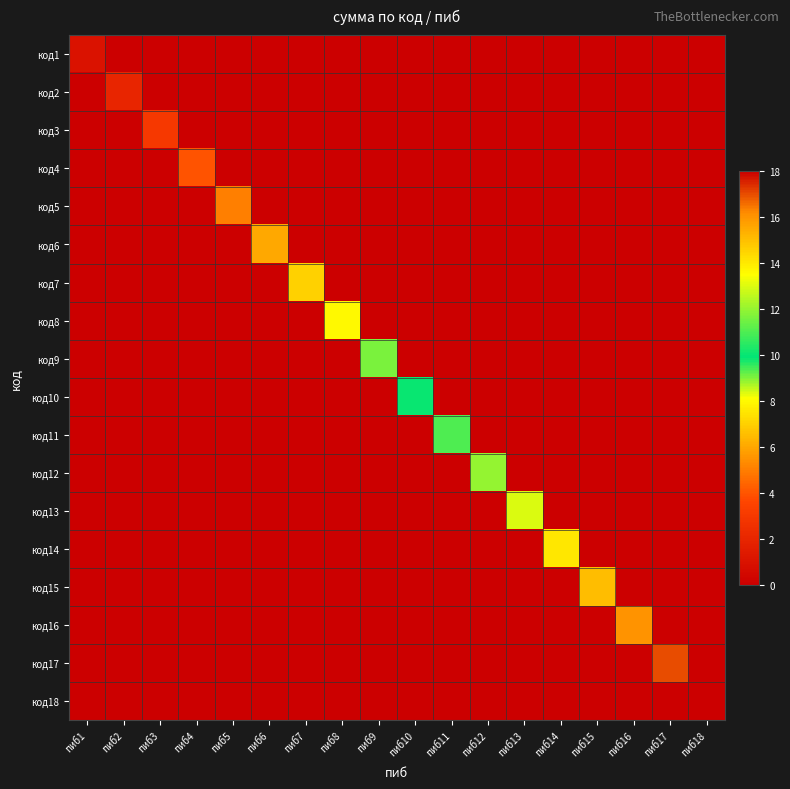

Which series has the widest spread of values?

код18